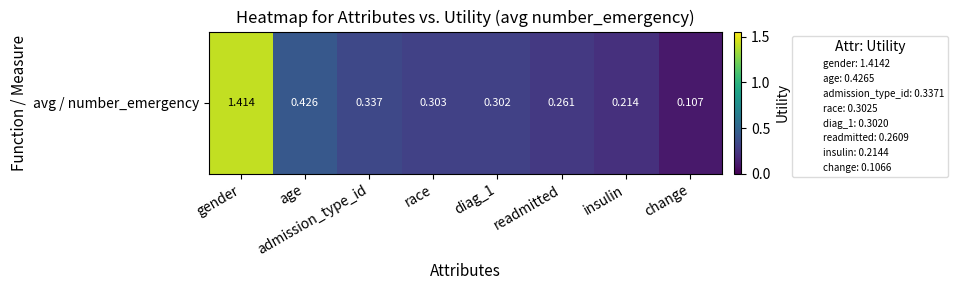

How many categories are shown in the chart?

8